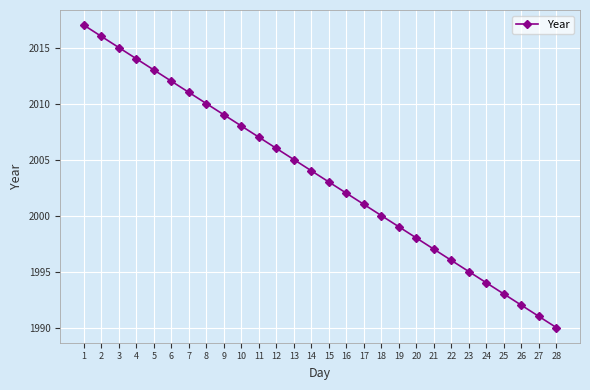

True or false: the data has more than 1 interior local peaks.

False